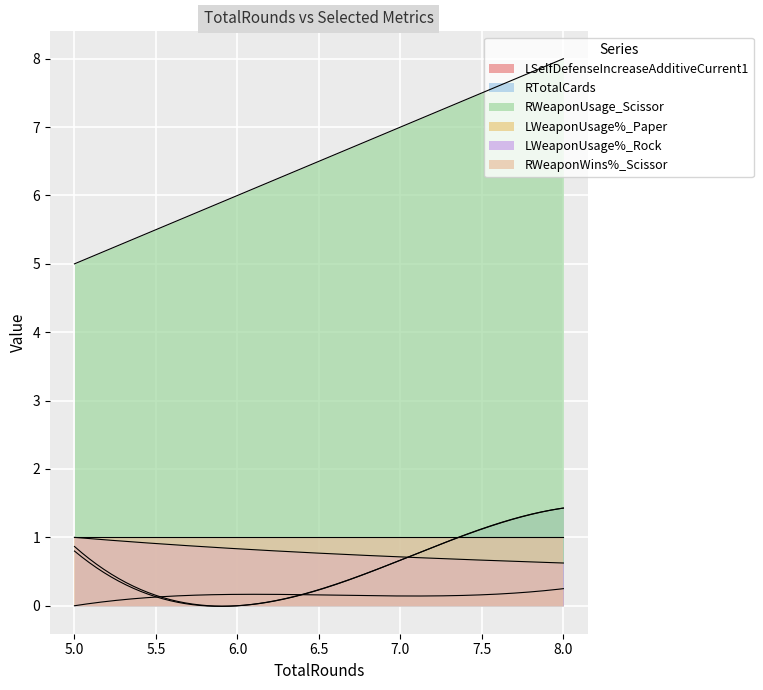

What is the sum of all LWeaponUsage%_Rock values?

34.0